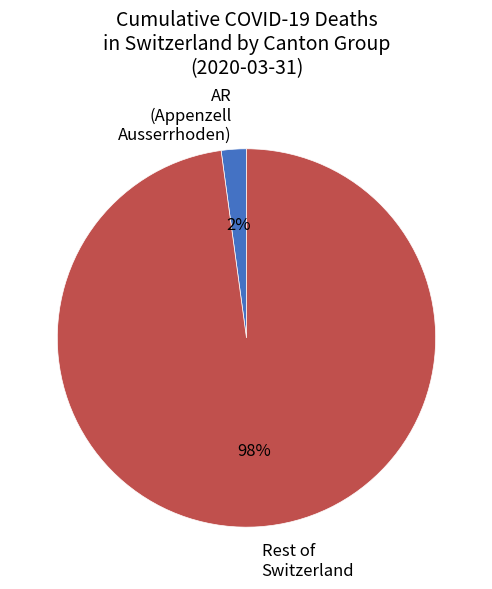

What percentage is the AR (Appenzell Ausserrhoden) slice, to the nearest percent?

2%